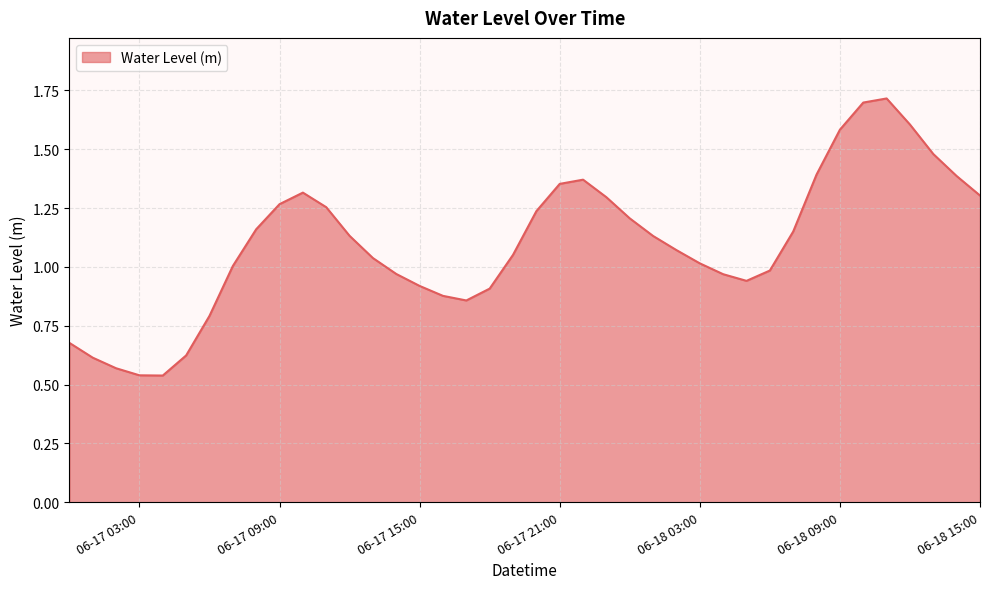

Does the chart have visible grid lines?

Yes